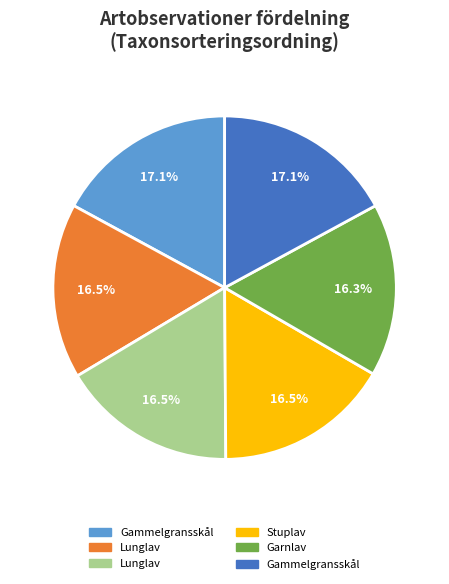

Does any single category account for the majority?

No